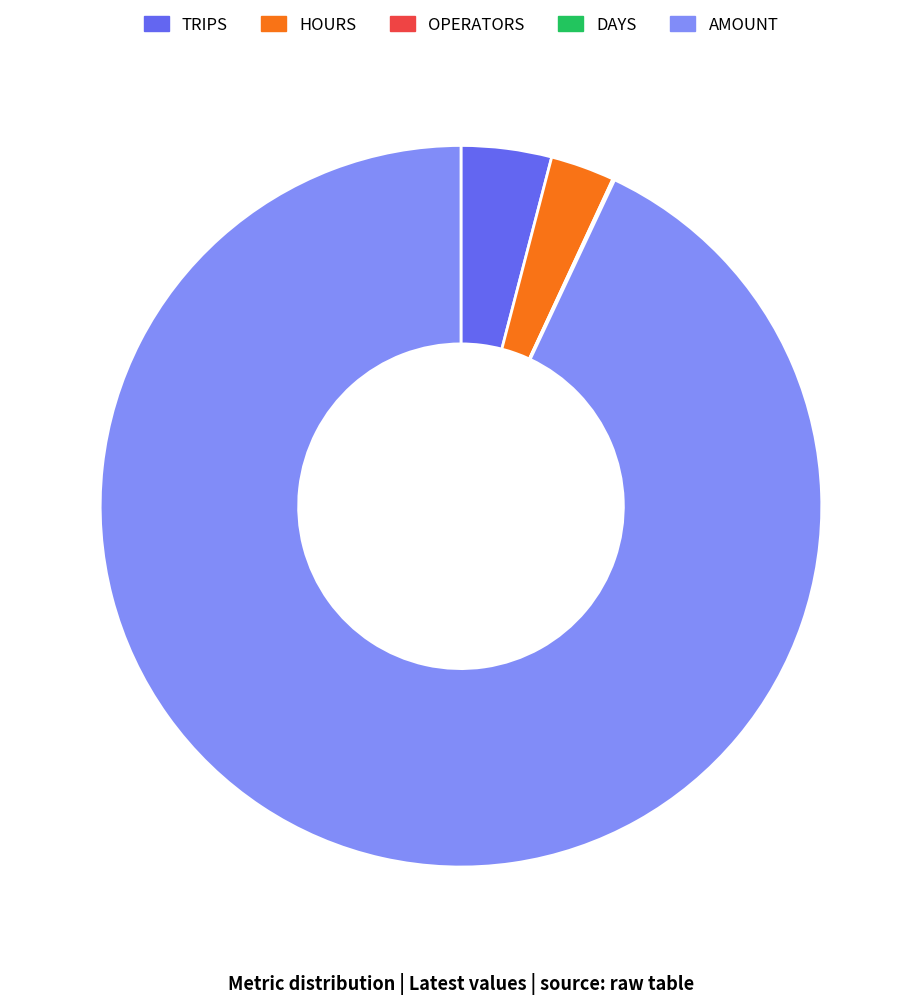

Does any single category account for the majority?

Yes